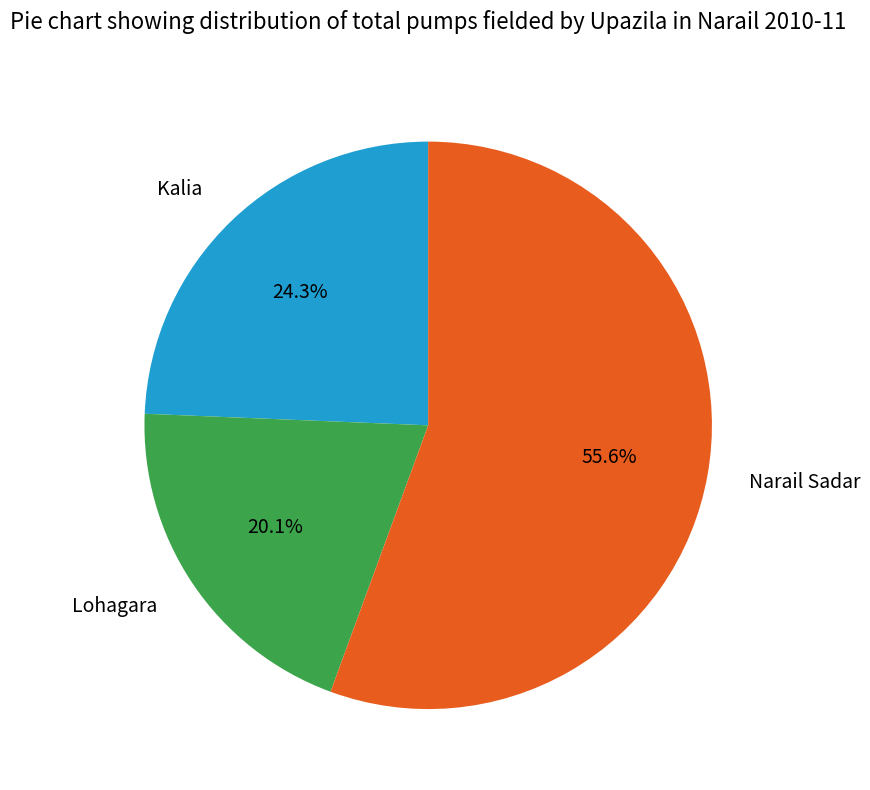

To the nearest percent, what is the average slice percentage?

33%